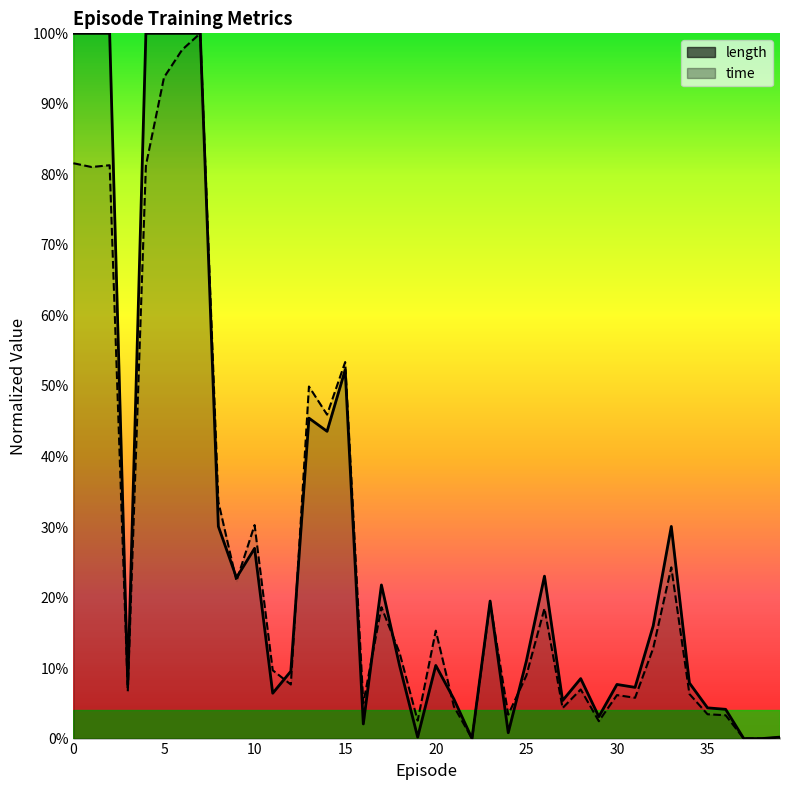

In time, how many points are lower than both neighbors (excluding endpoints)?

13